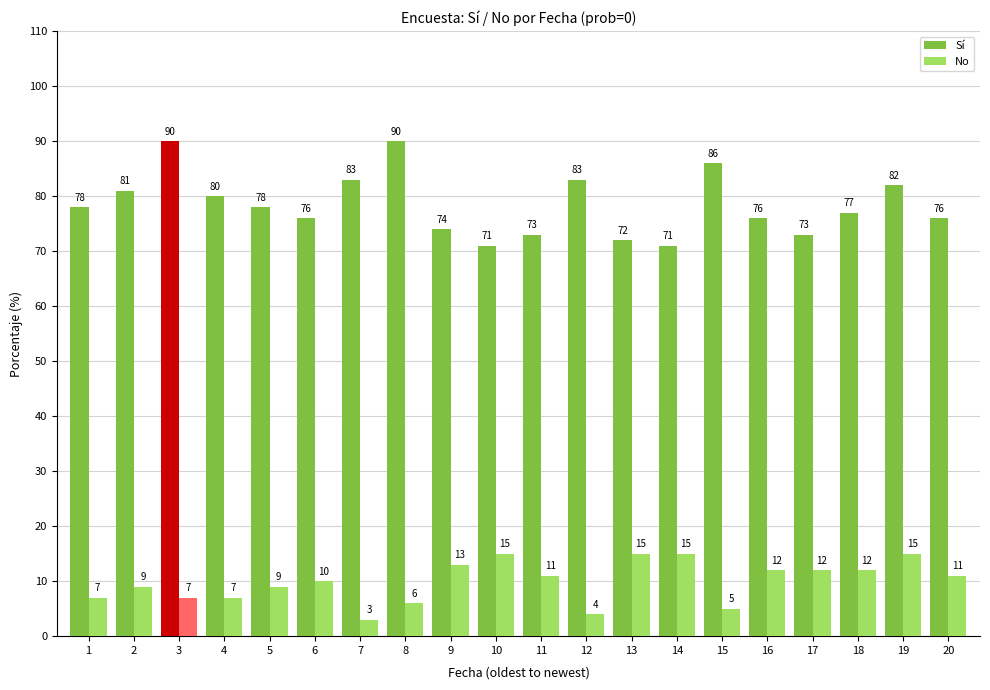

At which label does No first exceed 11?

9